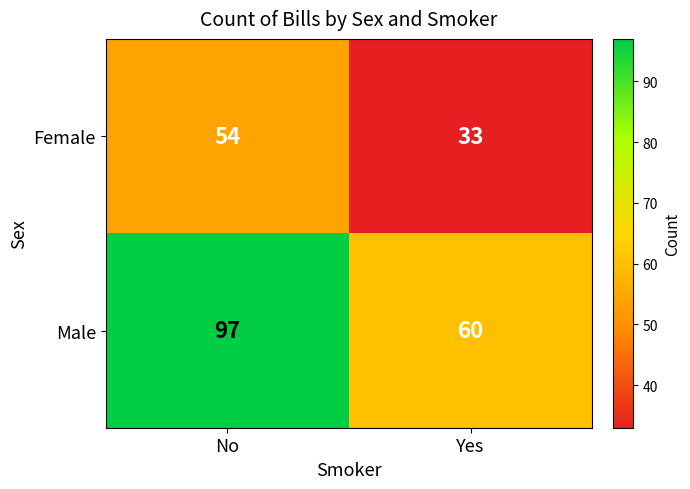

At how many categories does at least one series exceed 93?

1